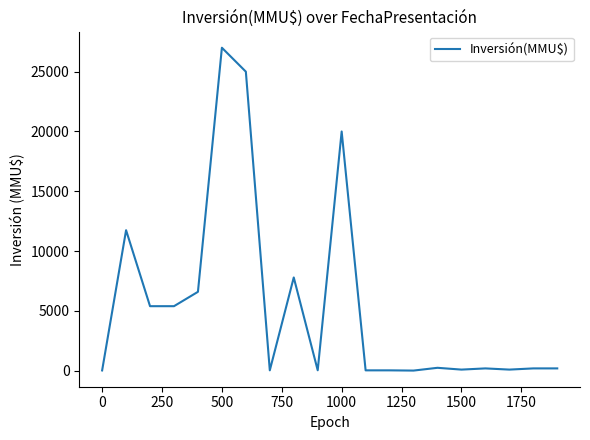

What is the maximum value shown in the chart?

27000